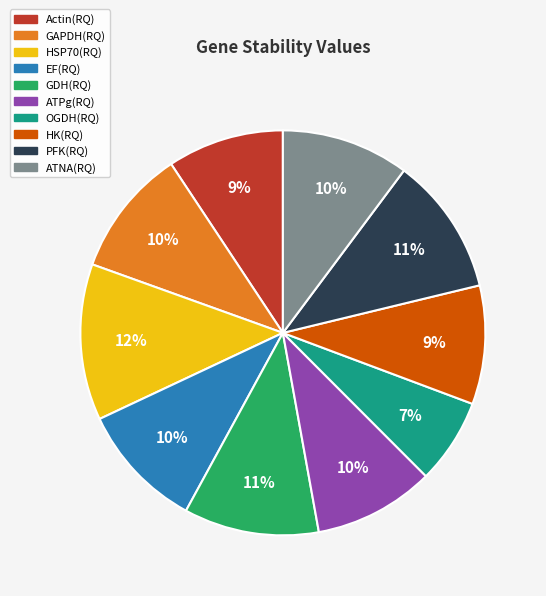

Is there a majority slice in this chart?

No